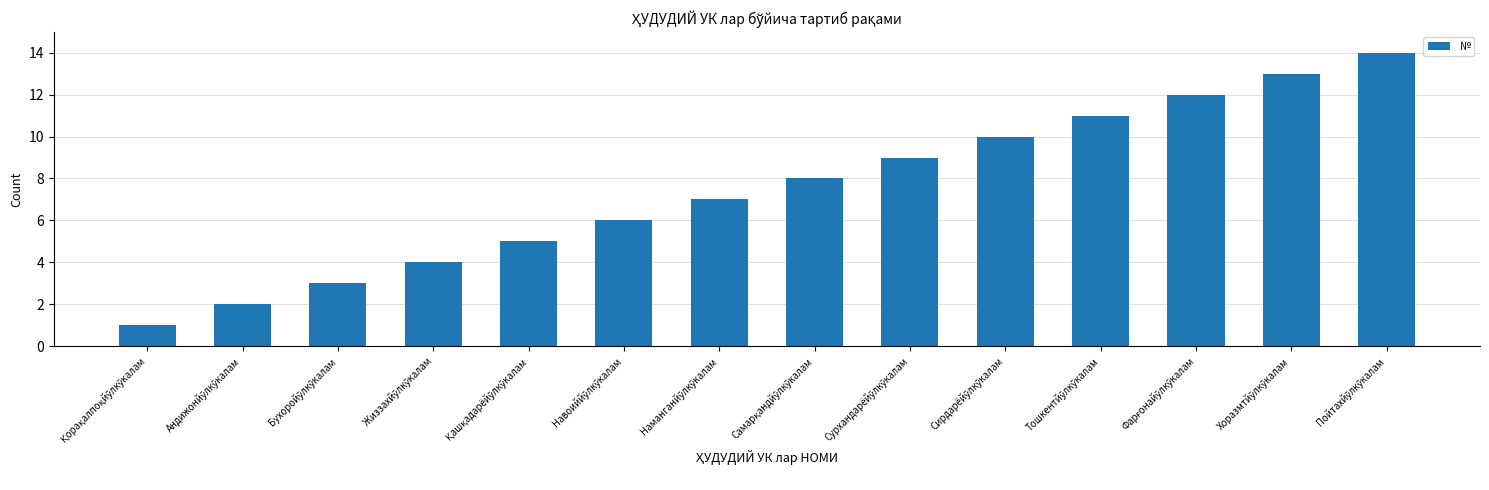

Does the chart contain stacked bars?

No